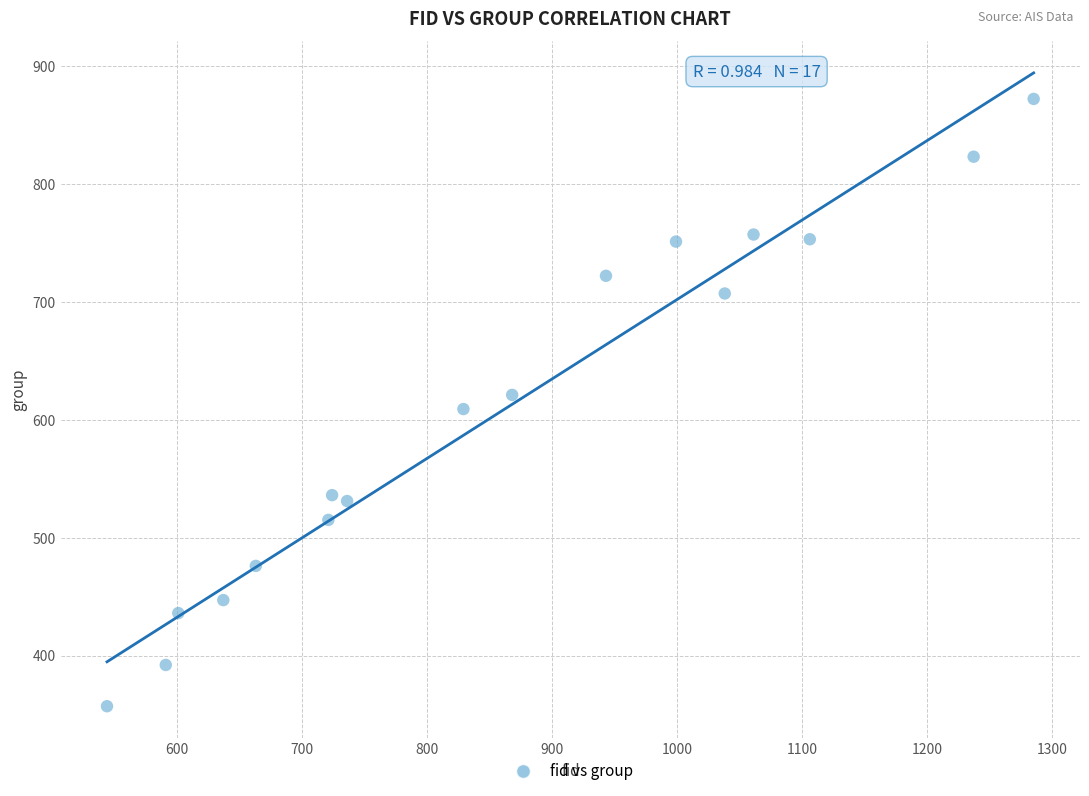

What is the range of Y values (max minus min)?

515